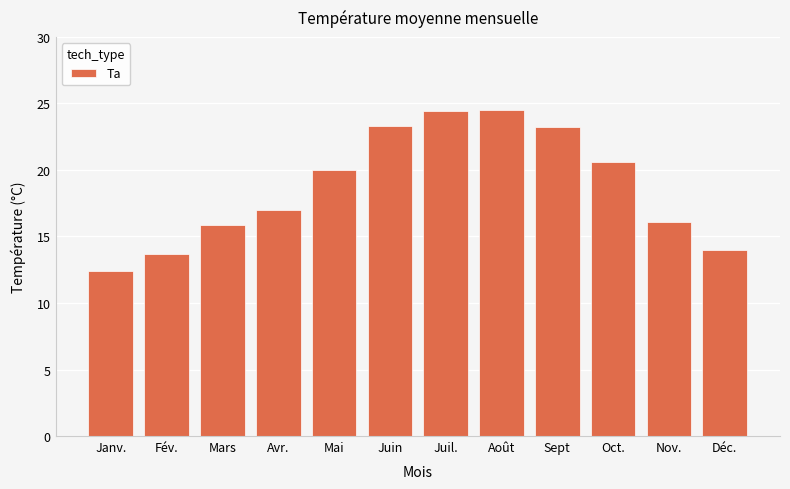

What is the ratio of the value at Août to the value at Juil.?

1.0